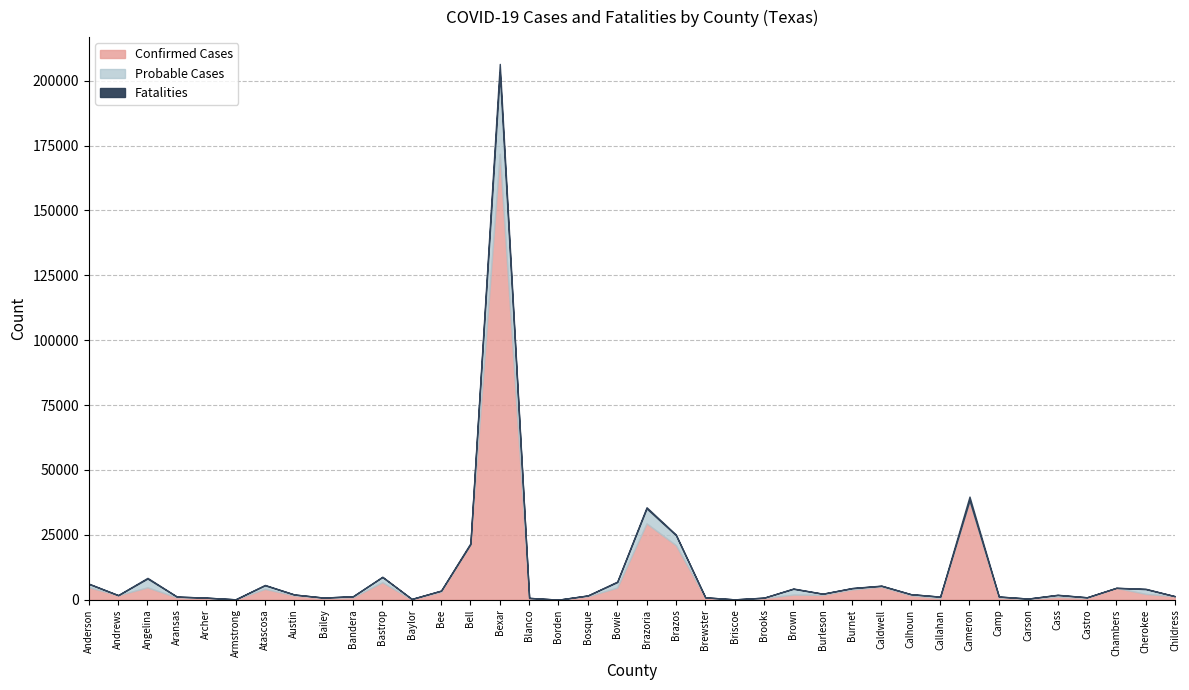

At which category is the sum across all series the highest?

Bexar